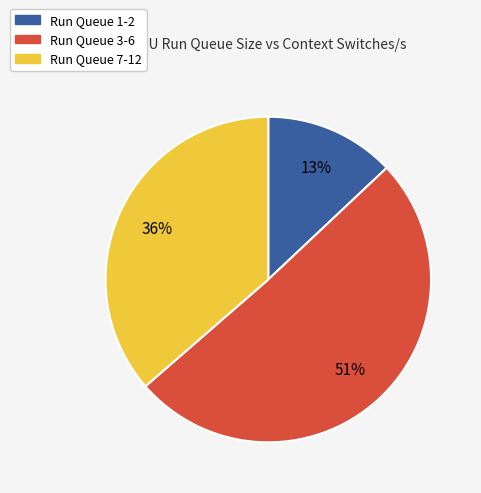

Is it true that Run Queue 3-6 is 51% of the pie?

True